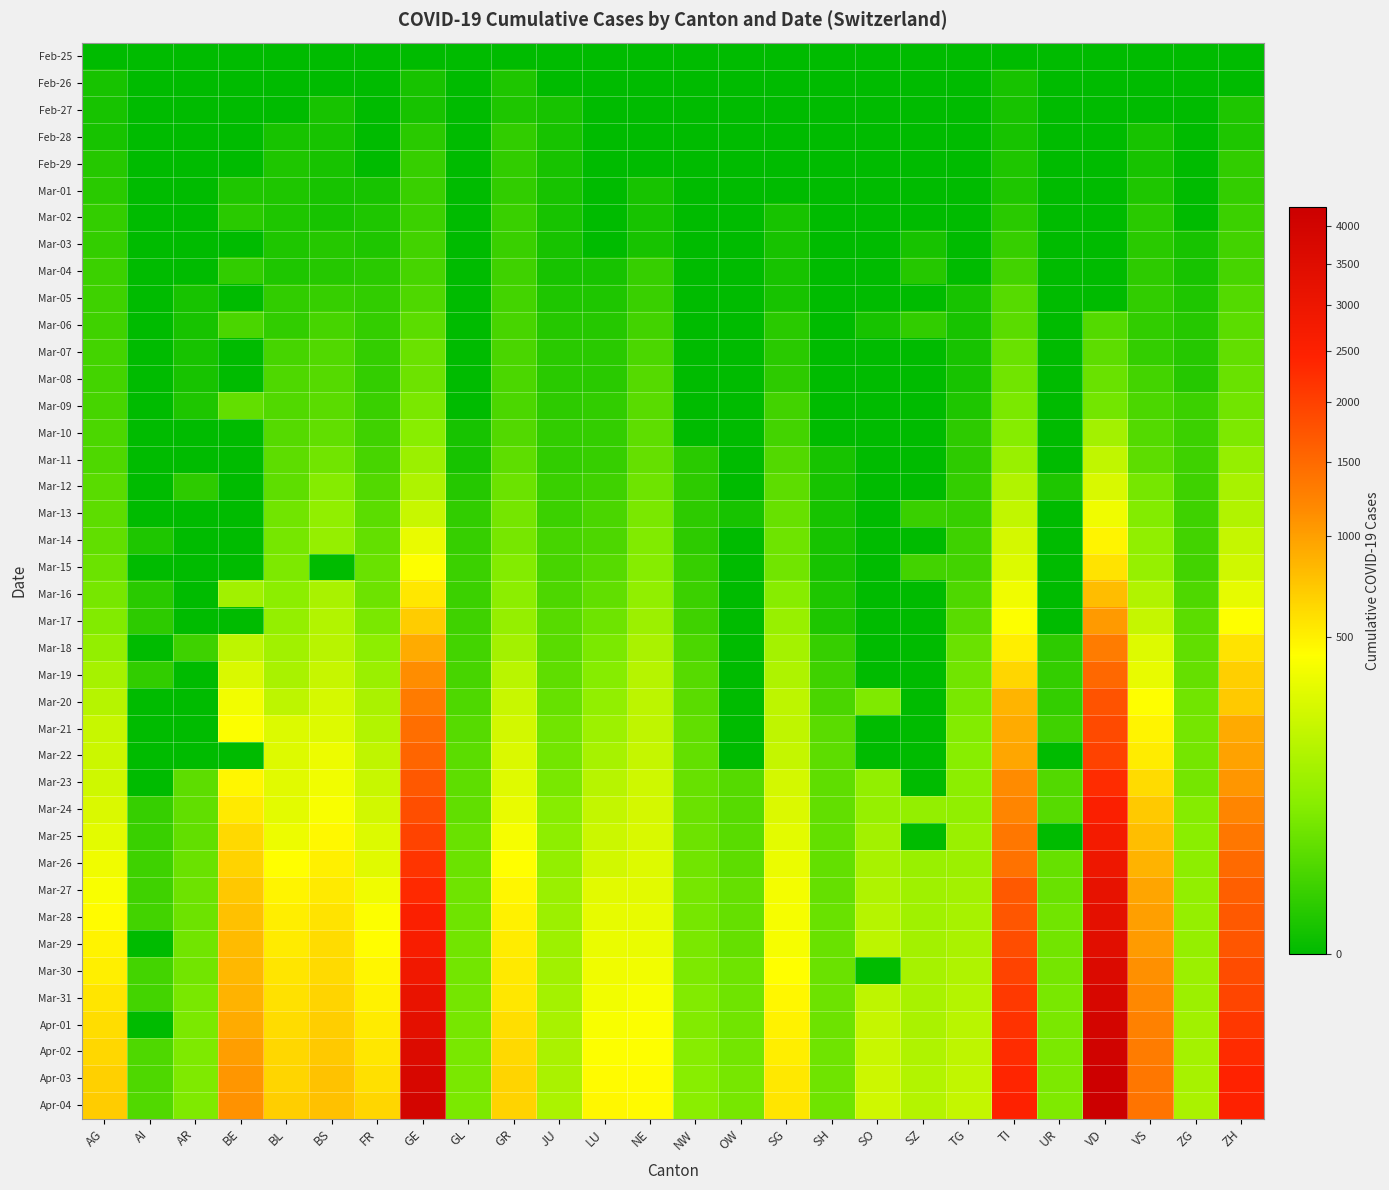

What is the maximum value shown in the chart?

4259